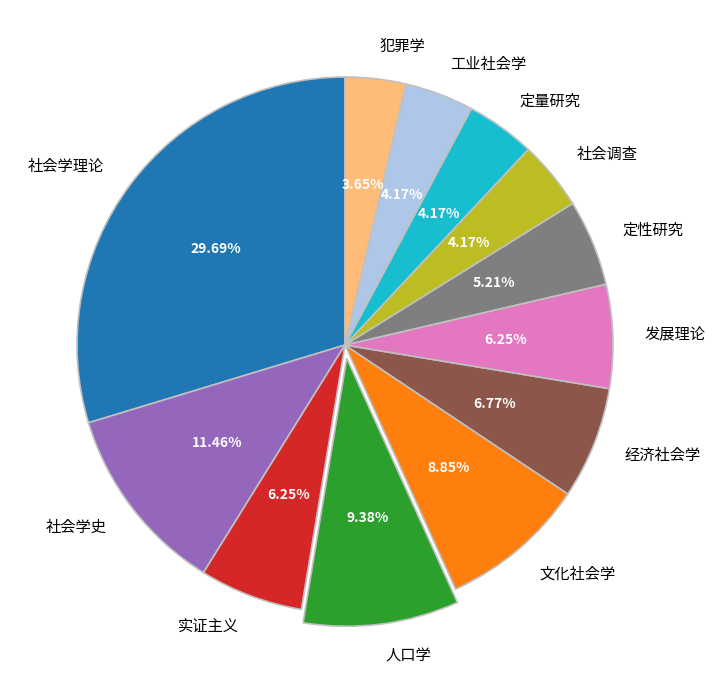

Does 社会调查 account for over 50% of the chart?

No